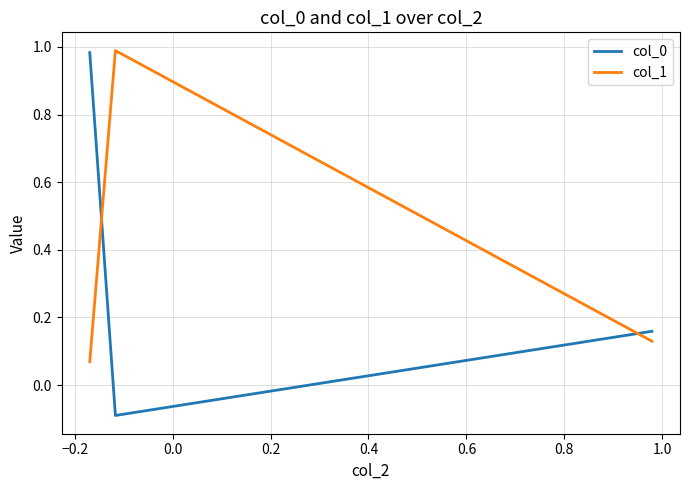

Which series has the widest spread of values?

col_0